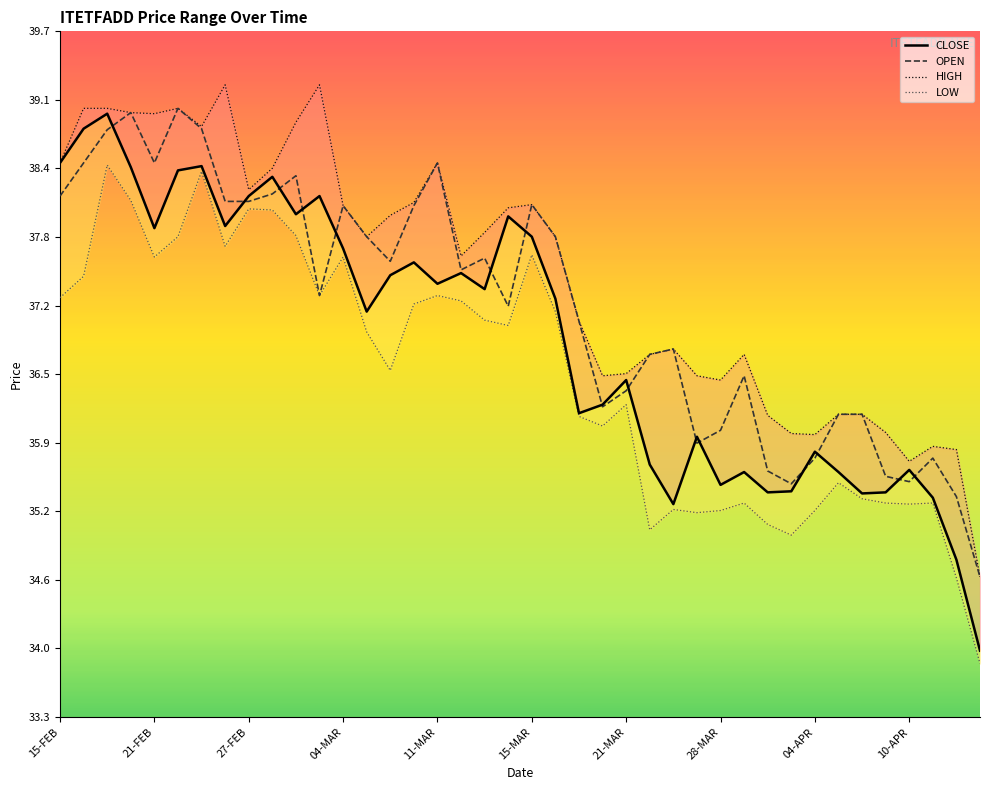

What is the maximum value for OPEN?

39.0